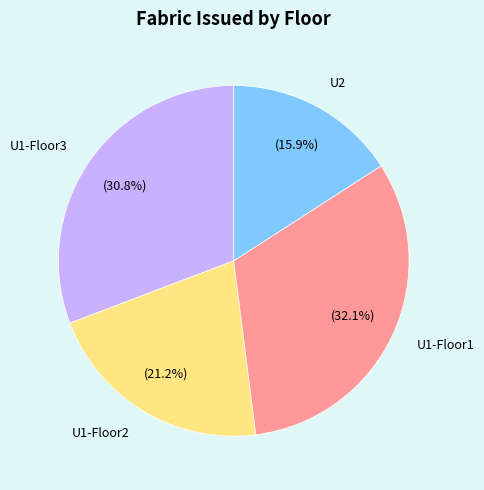

The U1-Floor2 slice represents 11% of the pie. True or false?

False